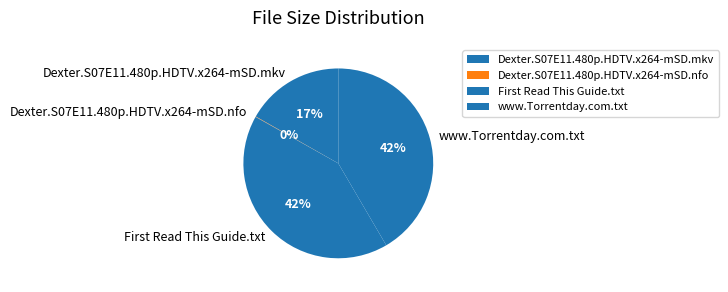

Does Dexter.S07E11.480p.HDTV.x264-mSD.mkv account for over 50% of the chart?

No